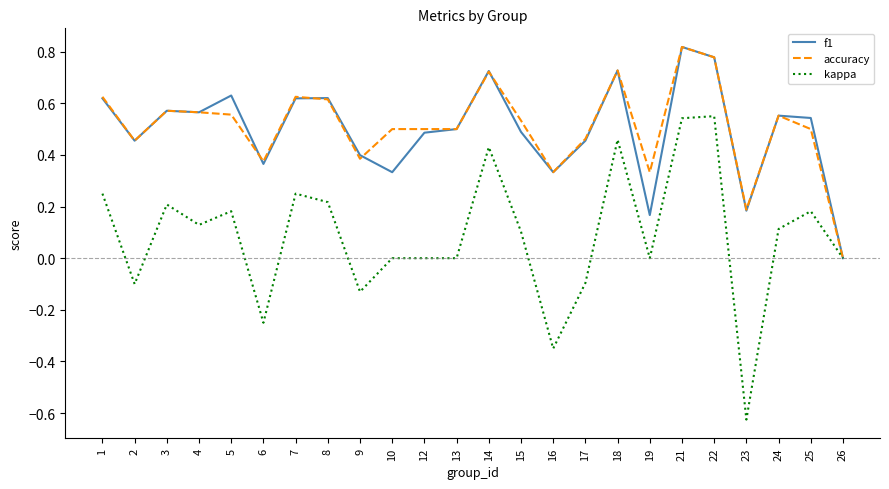

The value of f1 at 22 is 0.5. True or false?

False